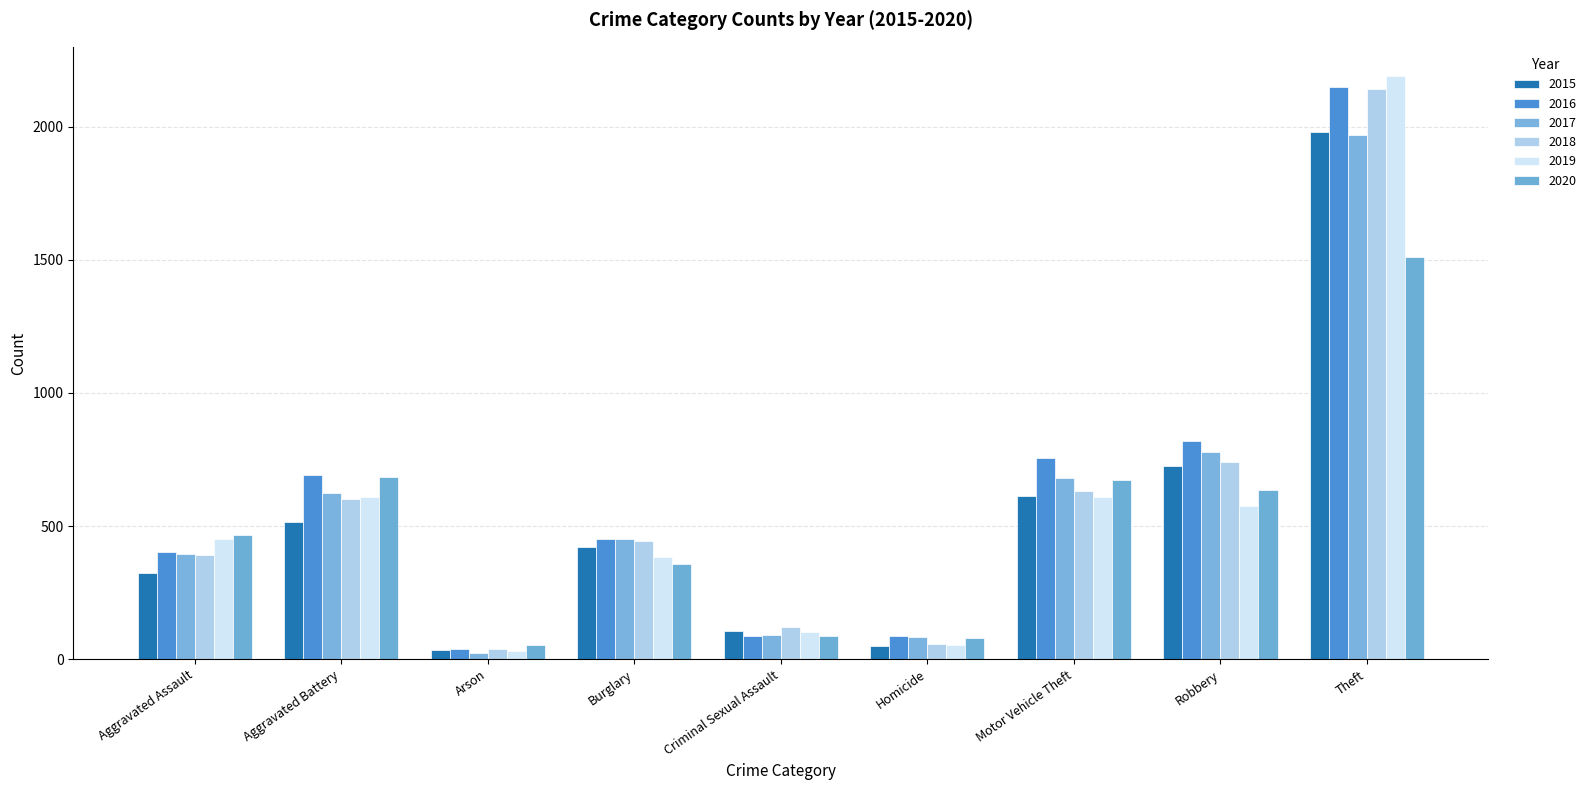

The 2017 series shows 152 at Aggravated Battery. True or false?

False